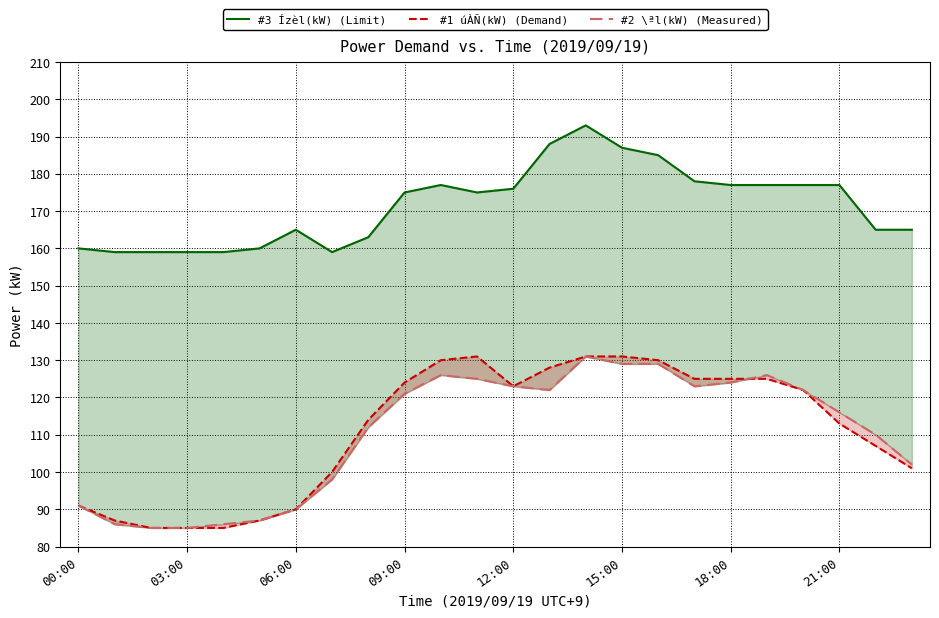

Which series changed the most between 18 and 20?

#1 úÀÑ(kW) (Demand)